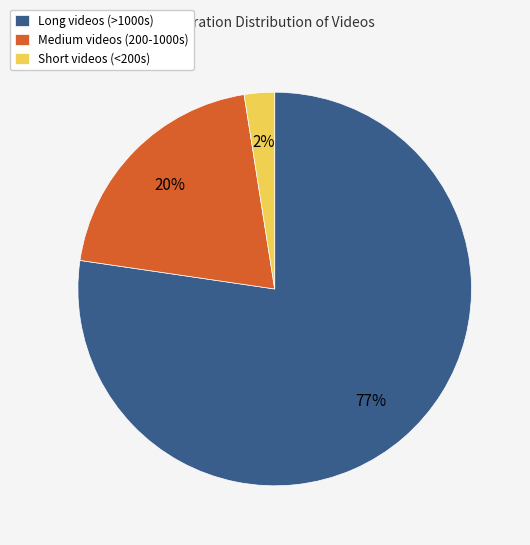

Do Short videos (<200s) and Medium videos (200-1000s) together represent more than half of the pie?

No